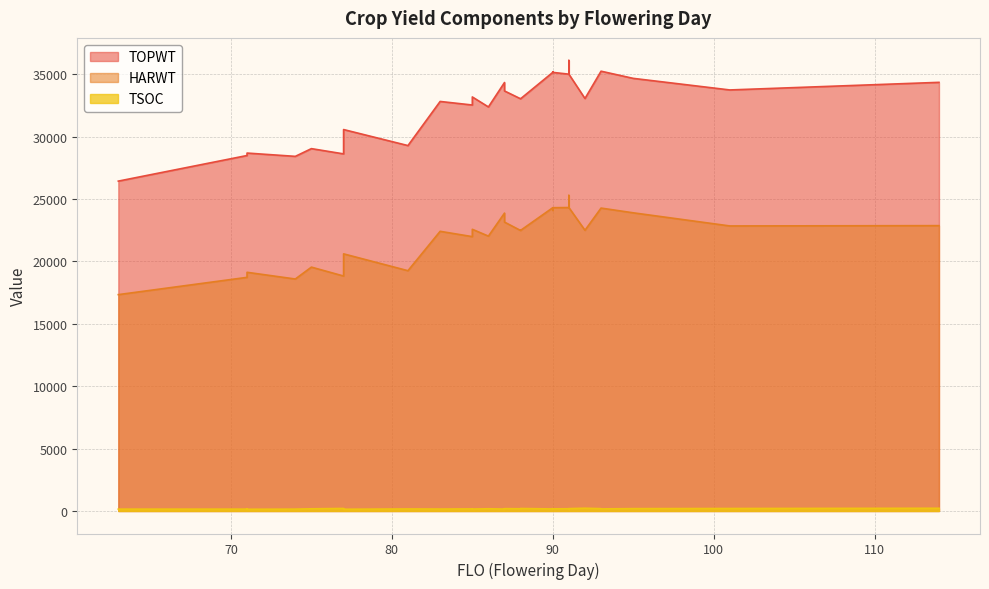

At which category does TOPWT reach its first local peak?

71